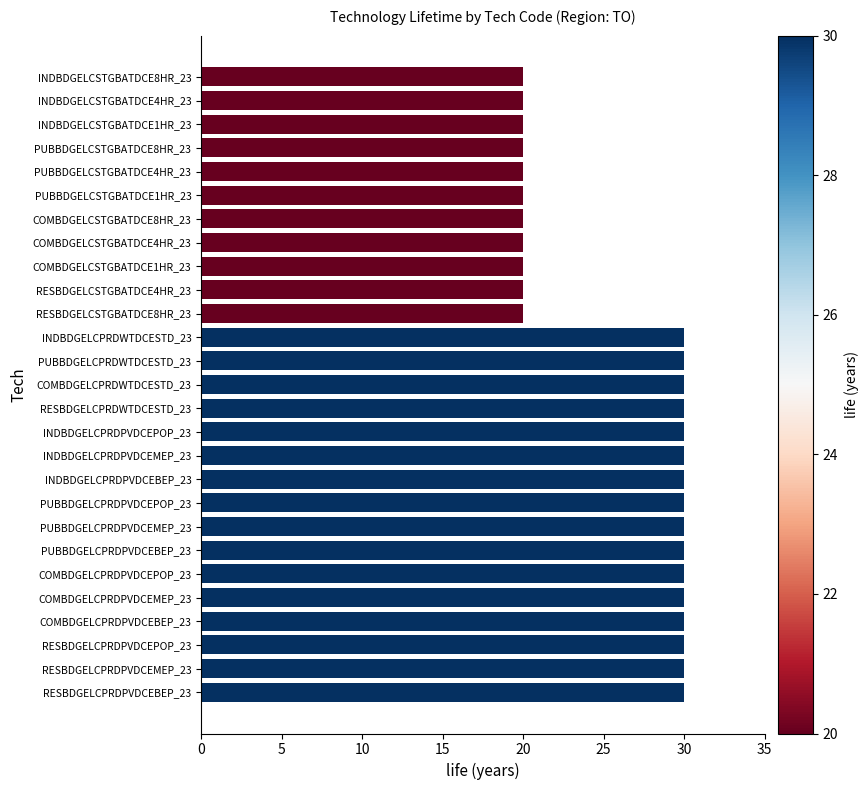

Approximately how many times larger is the value at PUBBDGELCPRDWTDCESTD_23 compared to PUBBDGELCPRDPVDCEBEP_23?

1.0